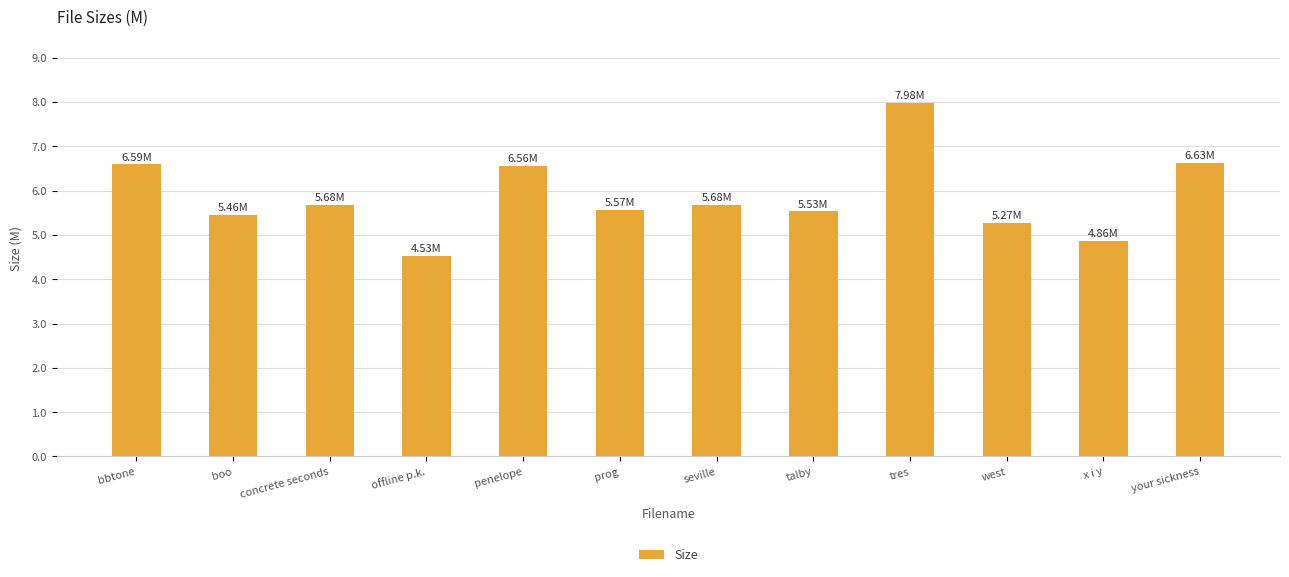

What is the change in value from offline p.k. to penelope?

+2.0